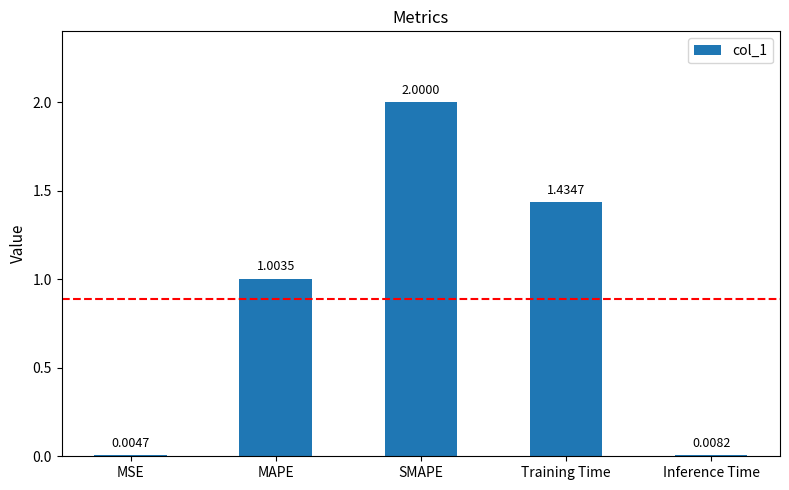

Which category has the highest value across all series?

SMAPE